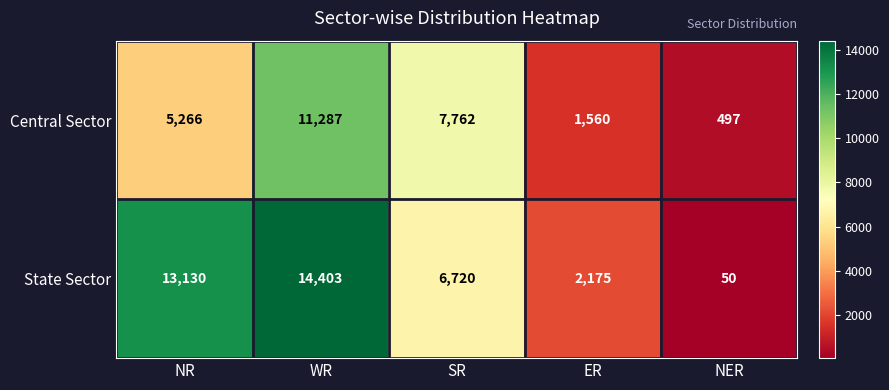

At which category does the chart reach its minimum across all series?

NER